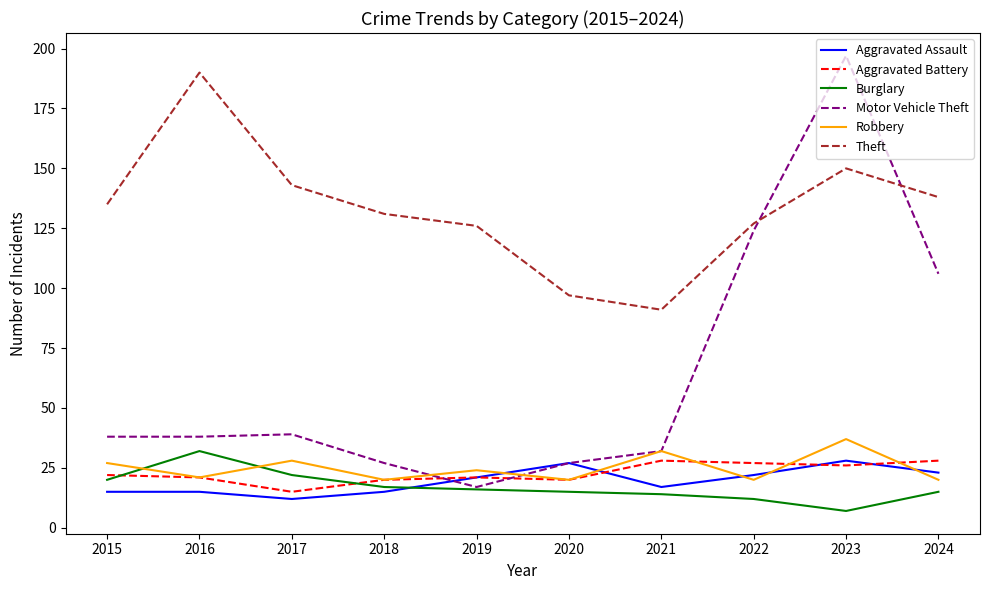

What is the total value across all series at 2023?

445